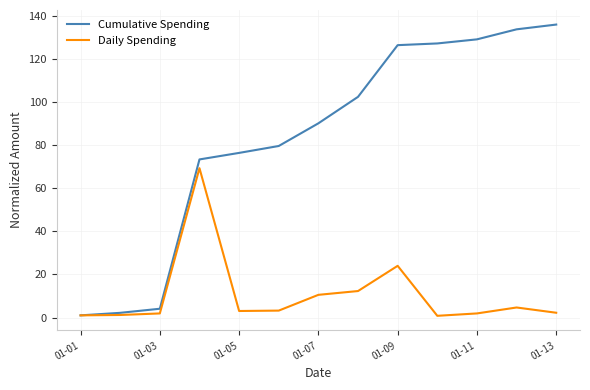

What is the smallest value displayed?

0.8